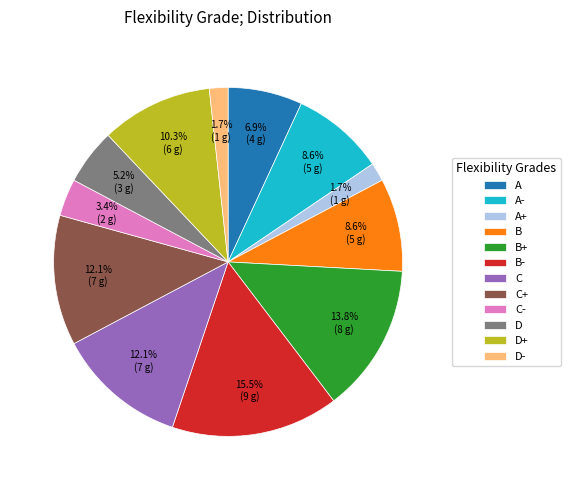

Is there any slice that represents more than half of the pie?

No